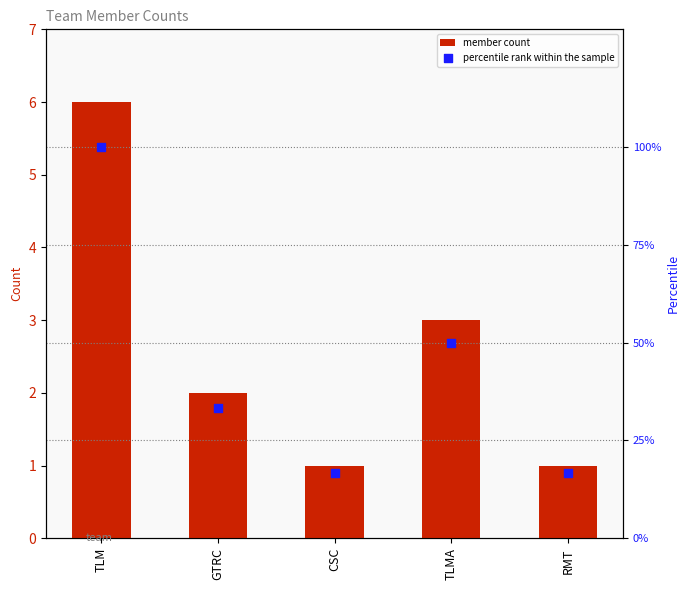

At which category is the sum across all series the highest?

TLM